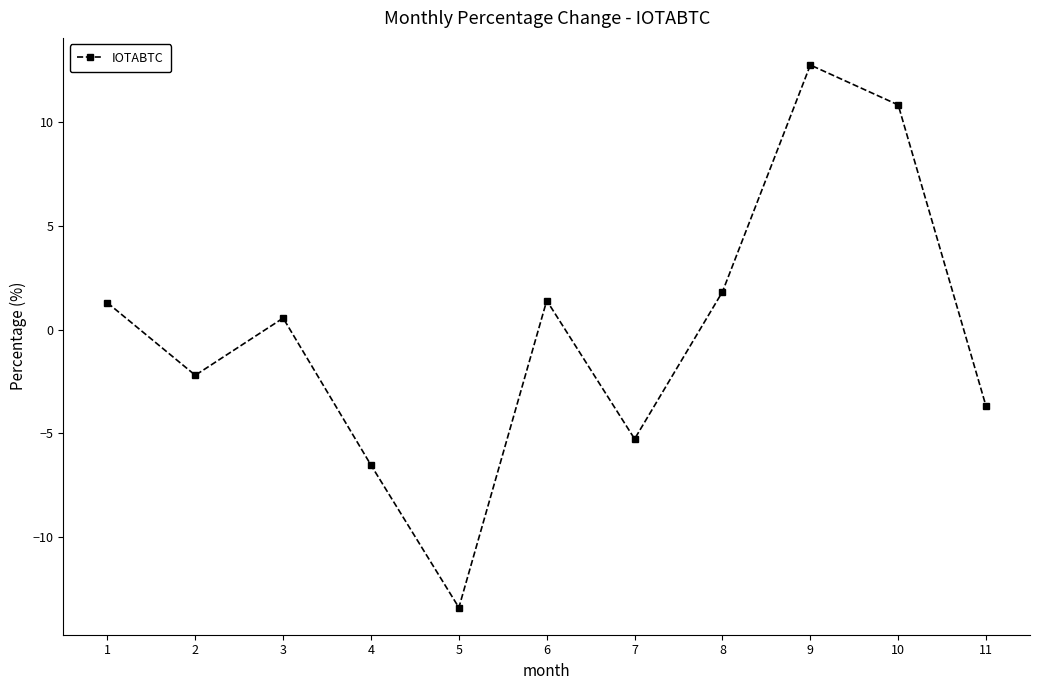

What is the minimum value shown in the chart?

-13.4